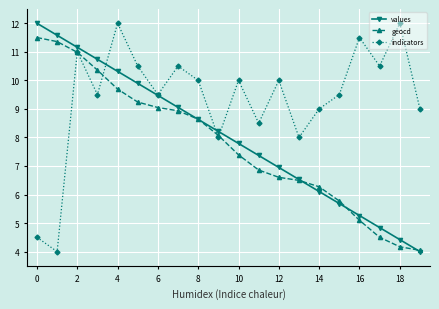

Count the number of categories in the chart.

20